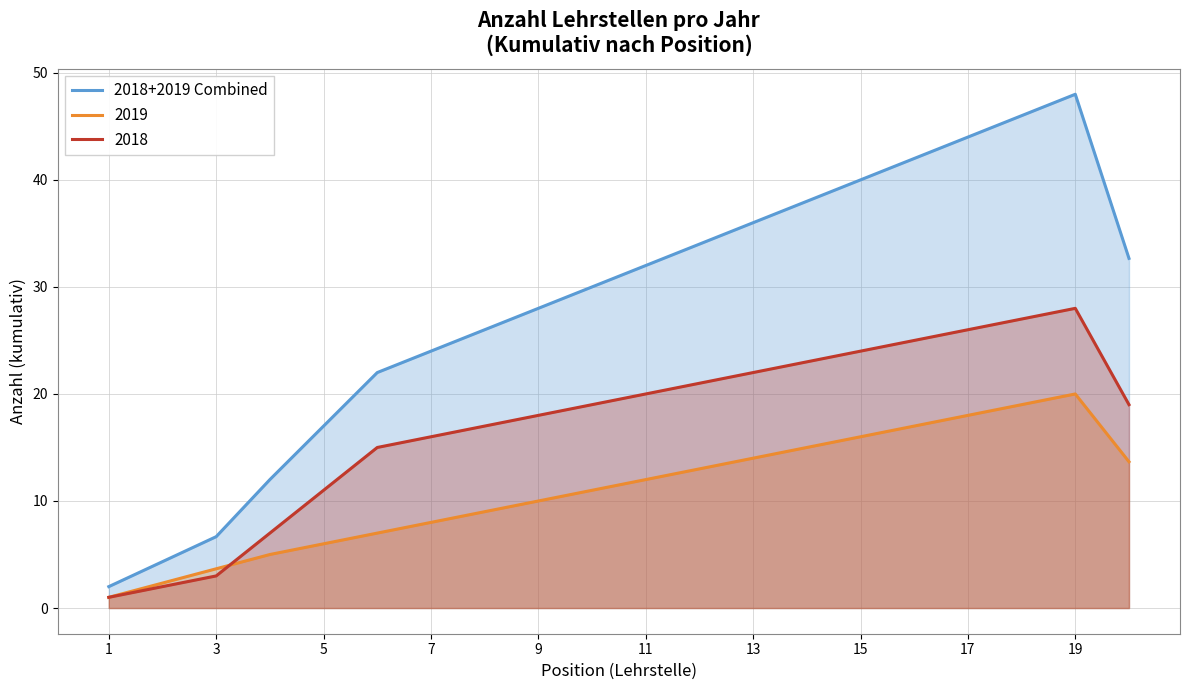

What is the sum of all values?

564.7